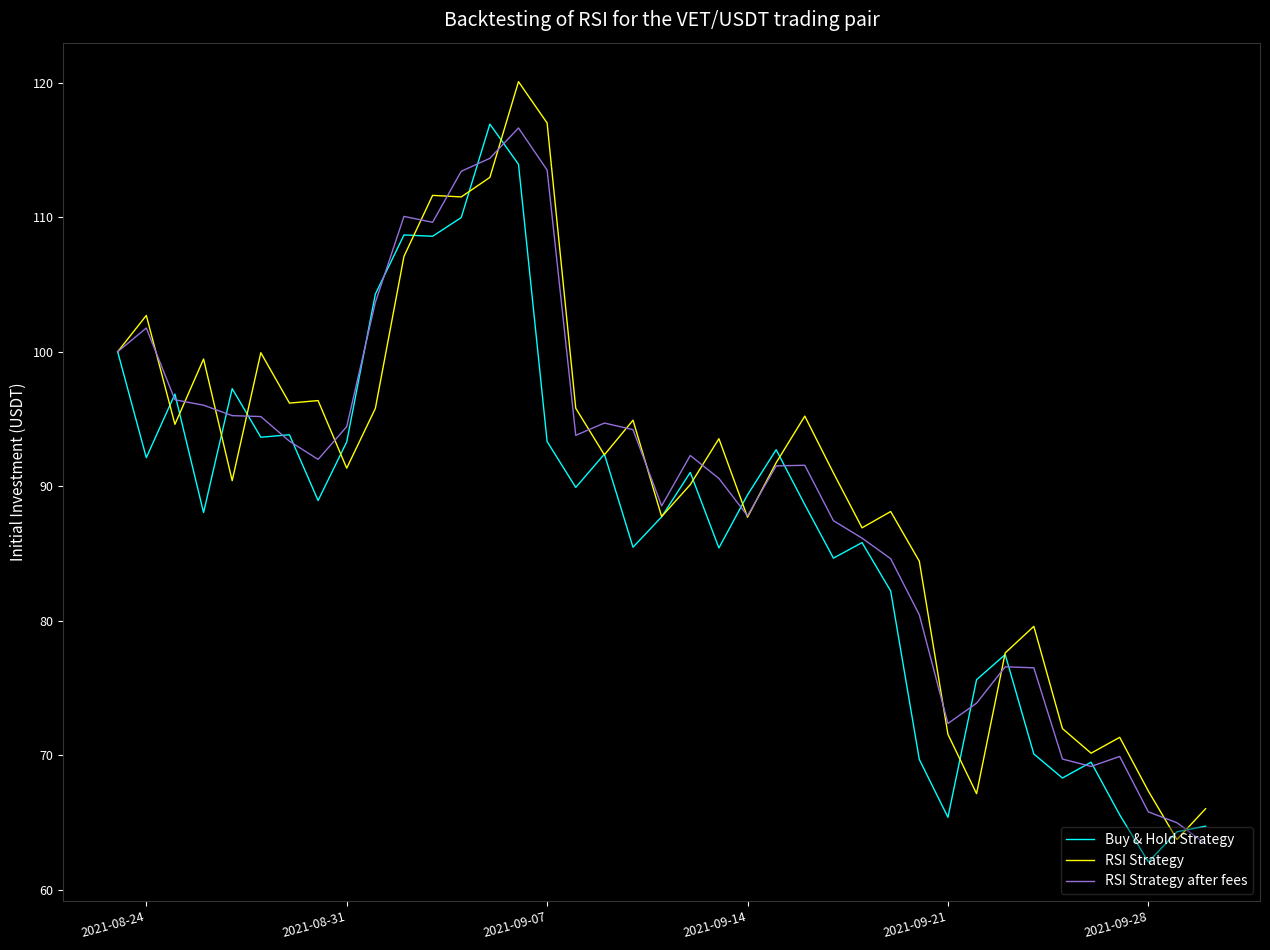

What is the smallest value displayed?

62.1